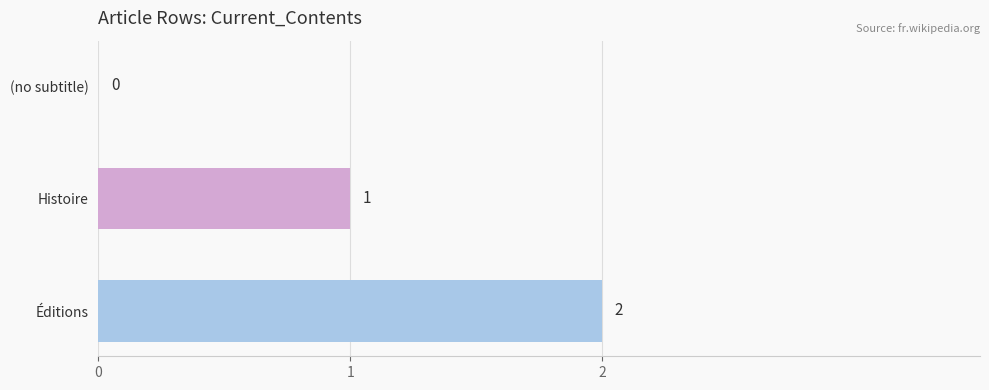

Is it true that the value at Histoire is 1?

True